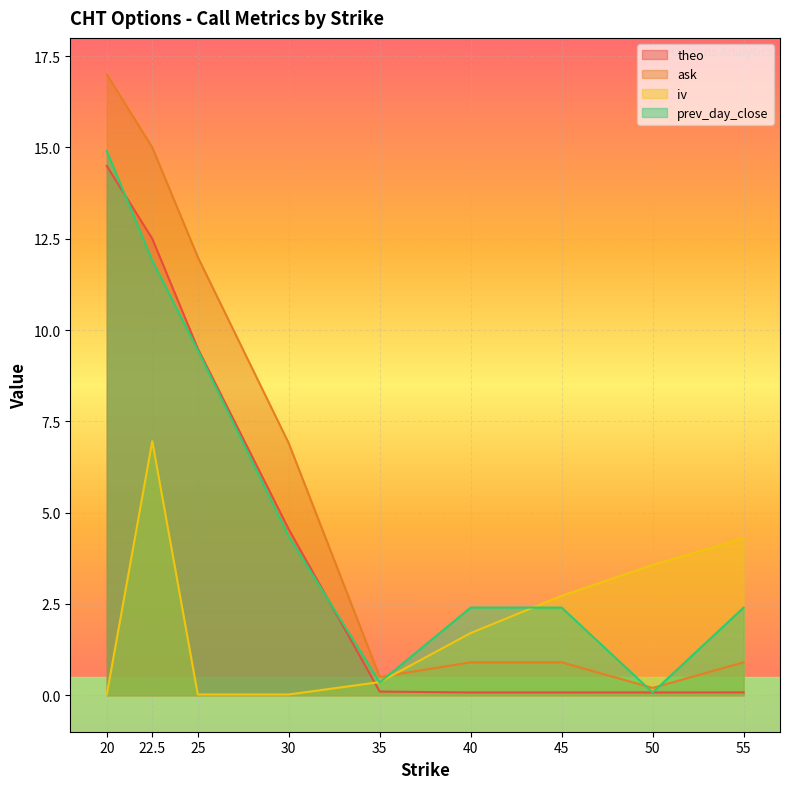

What is the sum of all prev_day_close values?

48.2